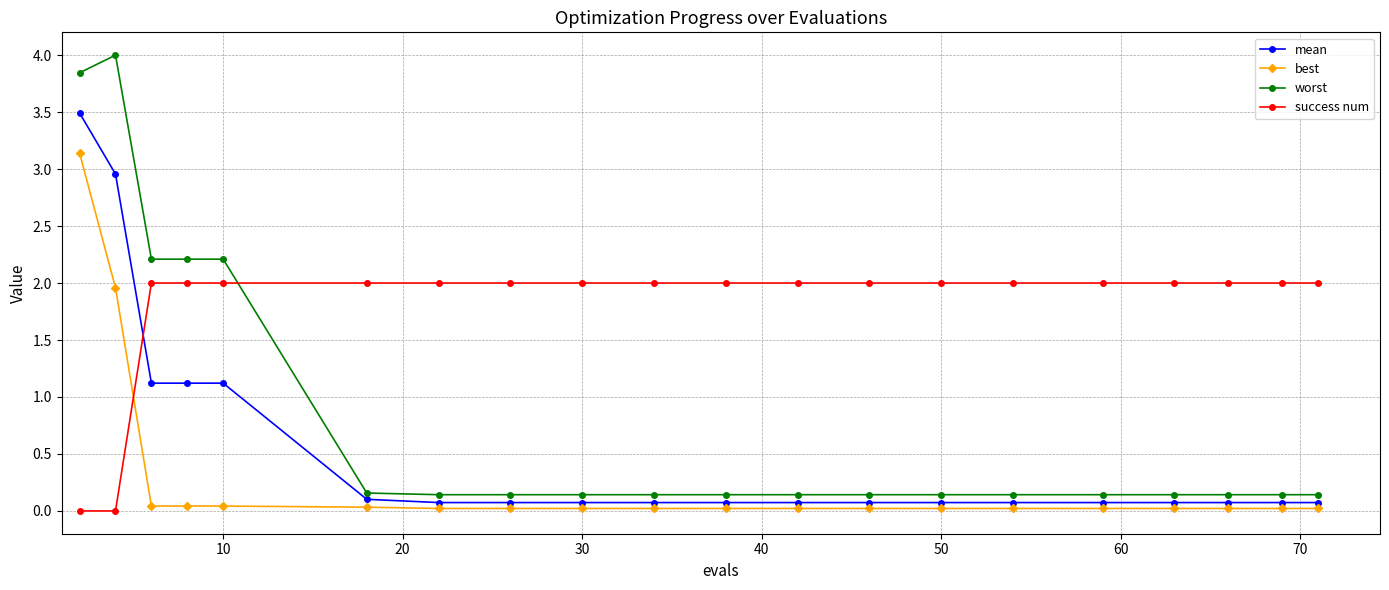

How many intersections are there between success num and worst?

1